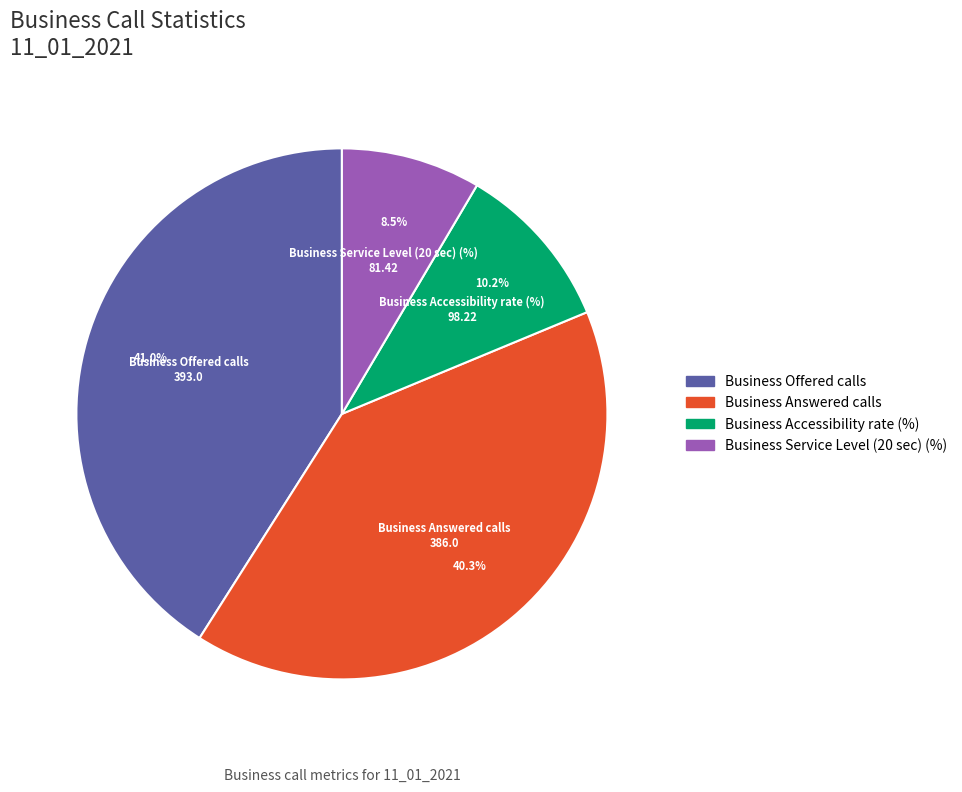

Does Business Answered calls account for over 50% of the chart?

No